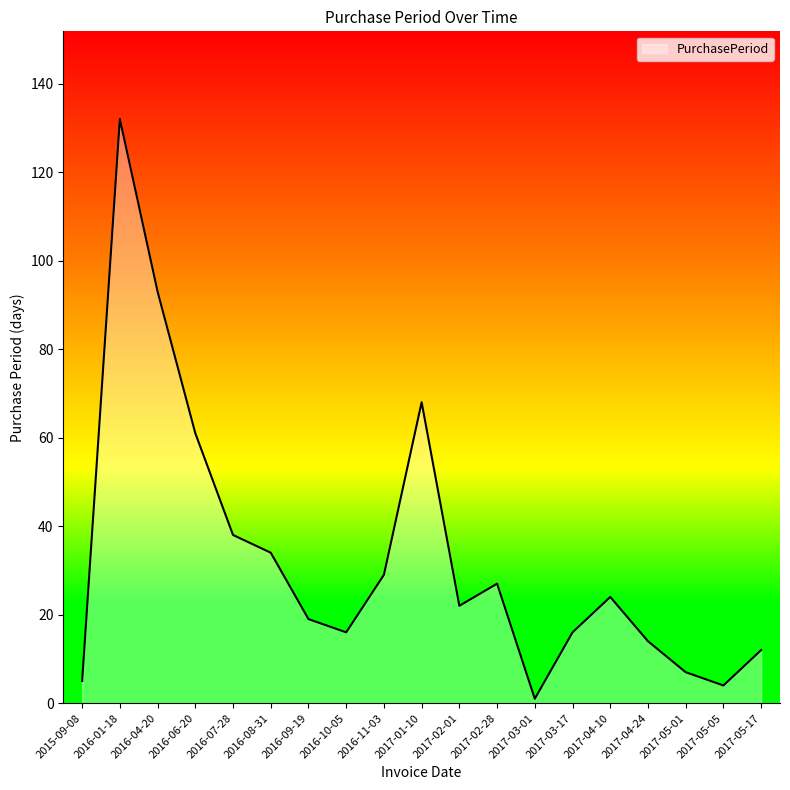

Is it true that the value at 2017-02-01 is 36?

False